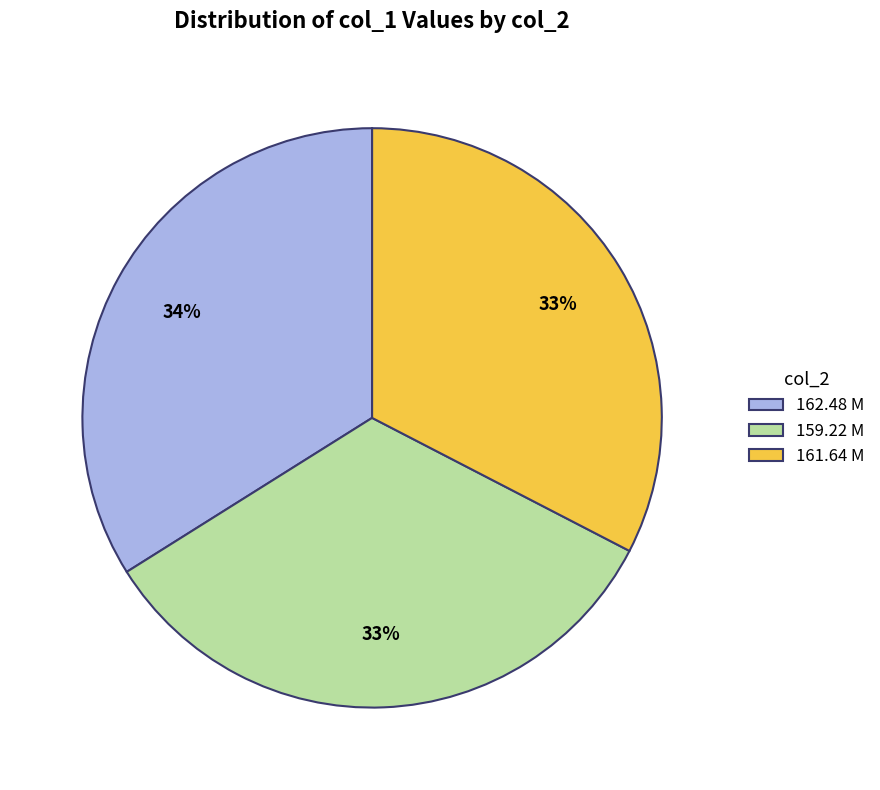

What percentage is the 159.22 M slice, to the nearest percent?

33%